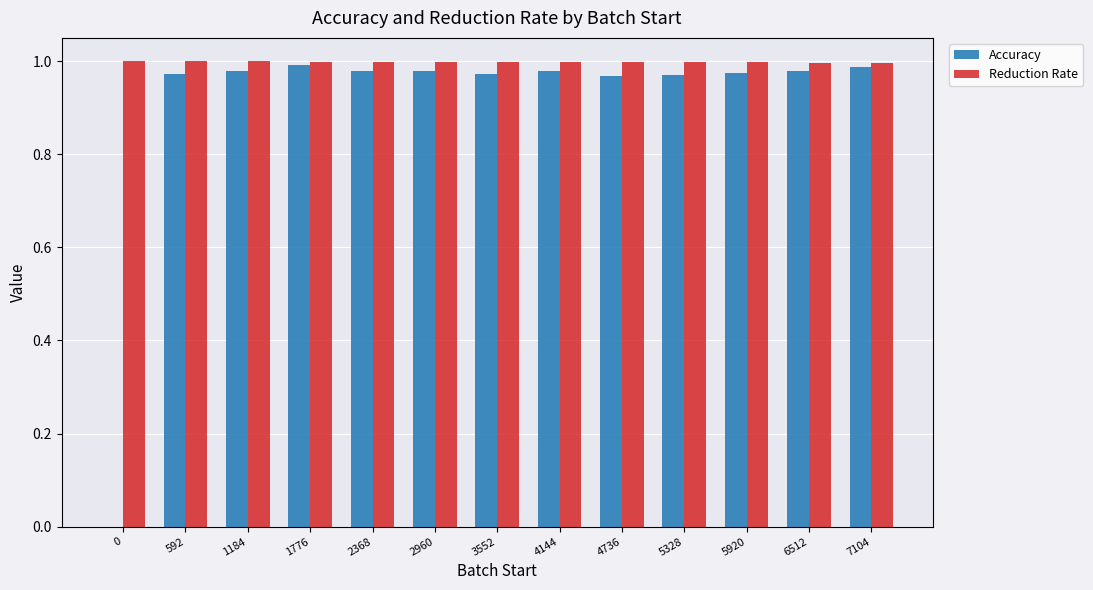

Which series has the largest total across all categories?

Reduction Rate